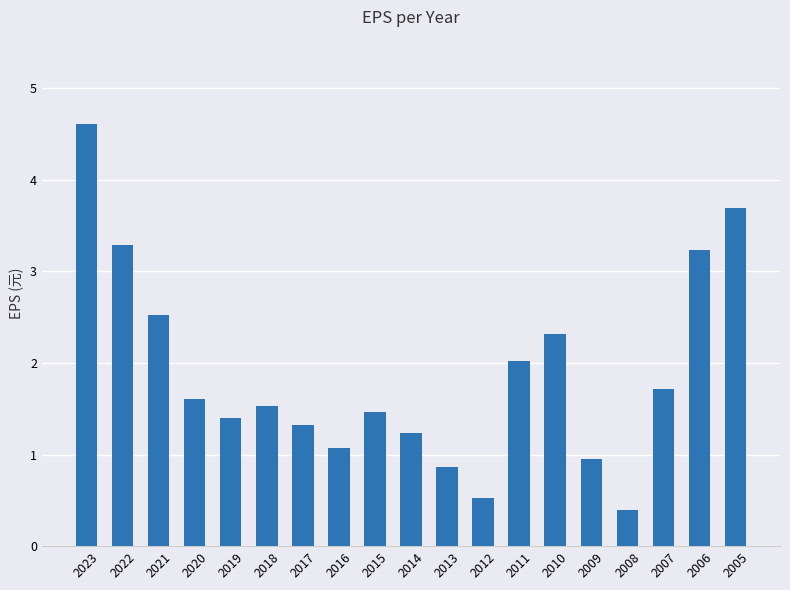

True or false: the data shows 1.4 at 2019.

True